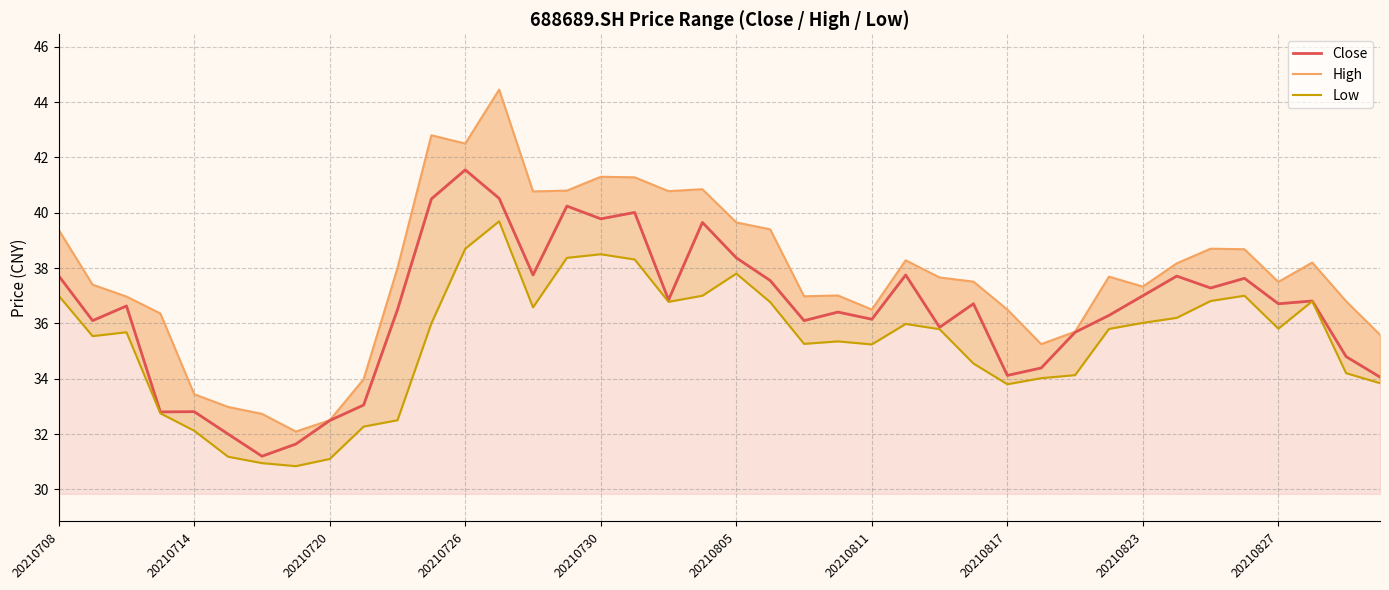

In close_line, how many points are lower than both neighbors (excluding endpoints)?

12